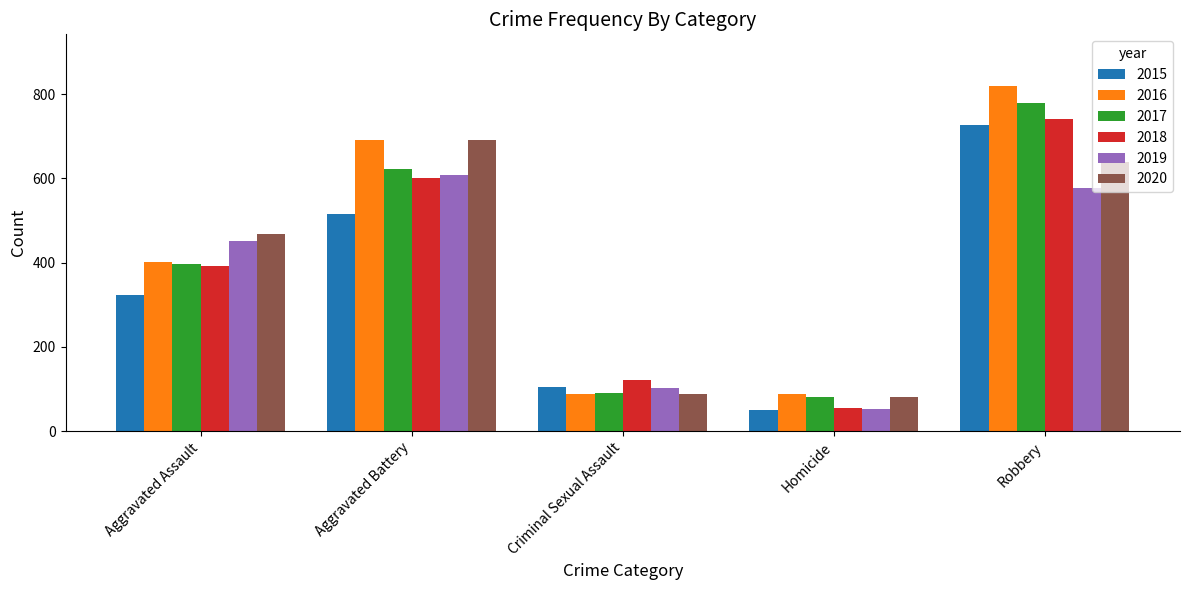

The value of 2018 at Criminal Sexual Assault is 48. True or false?

False